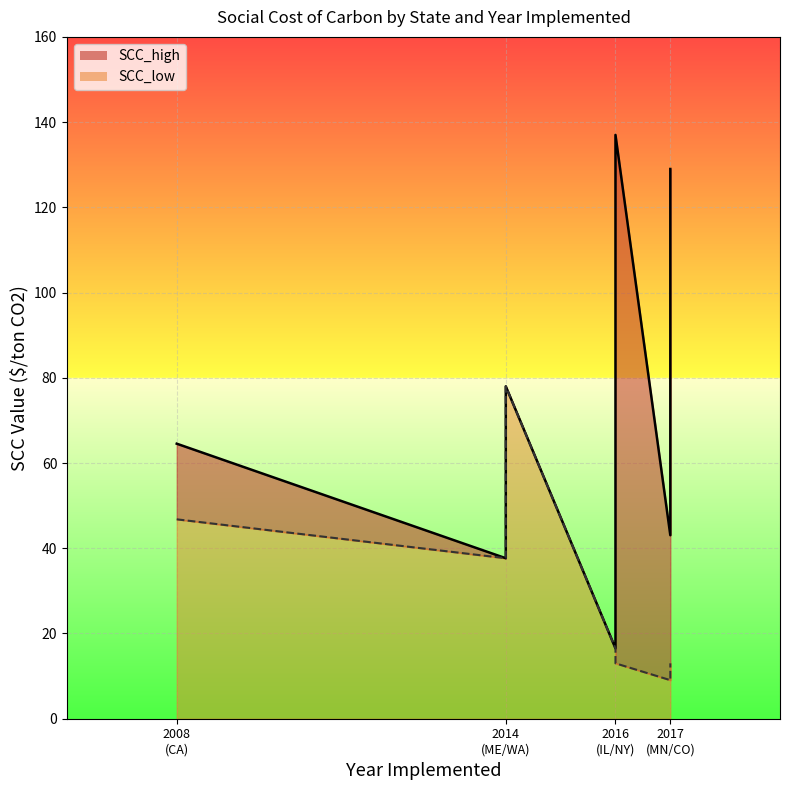

At which category is the sum across all series the highest?

2014 (ME/WA)